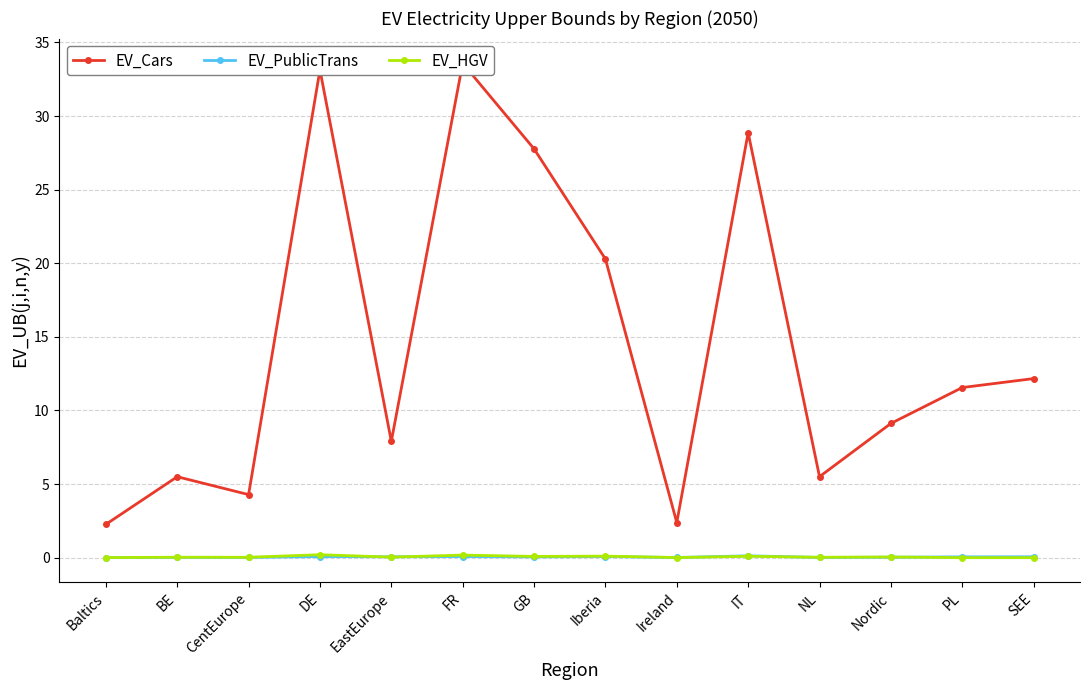

At which category is the sum across all series the highest?

FR